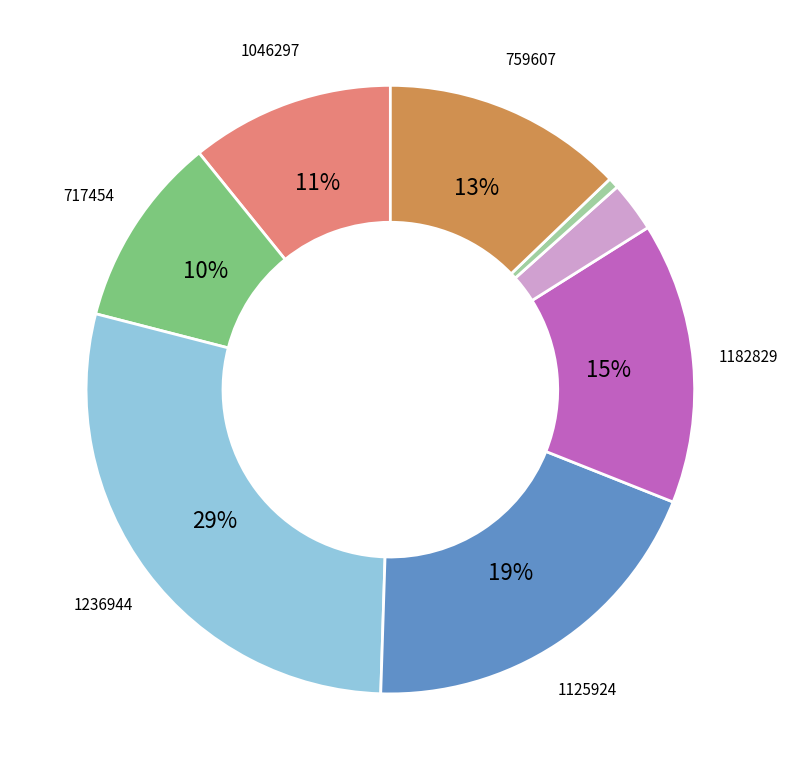

Does any single category account for the majority?

No